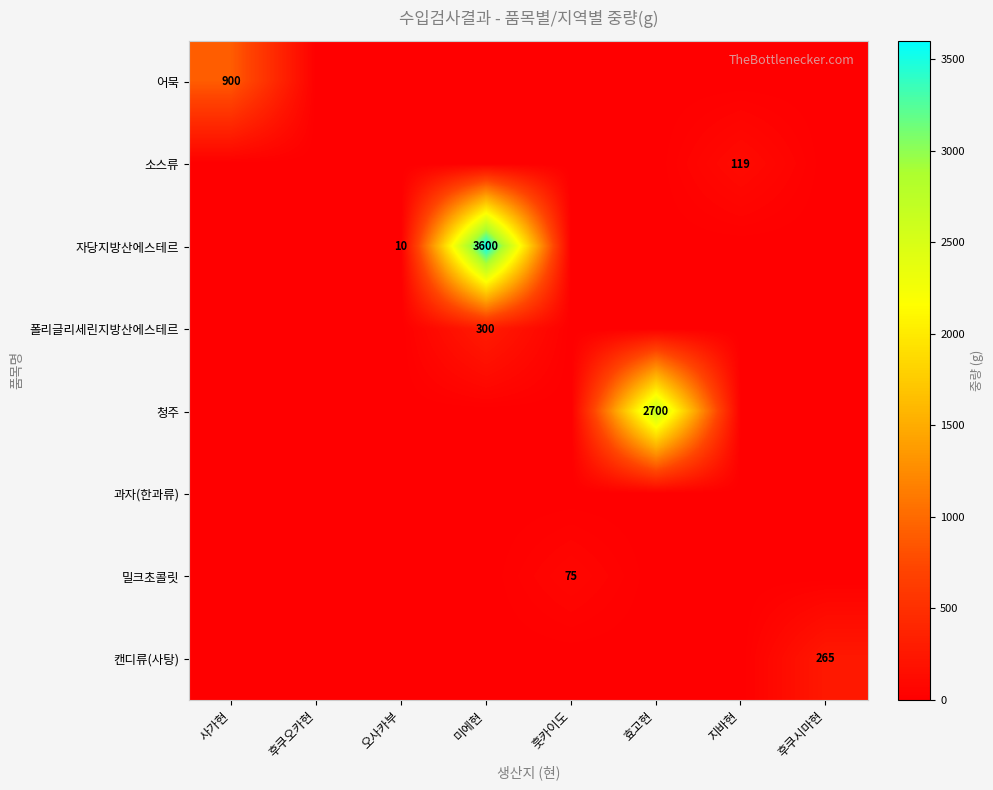

The value of 폴리글리세린지방산에스테르 at 미에현 is 151. True or false?

False